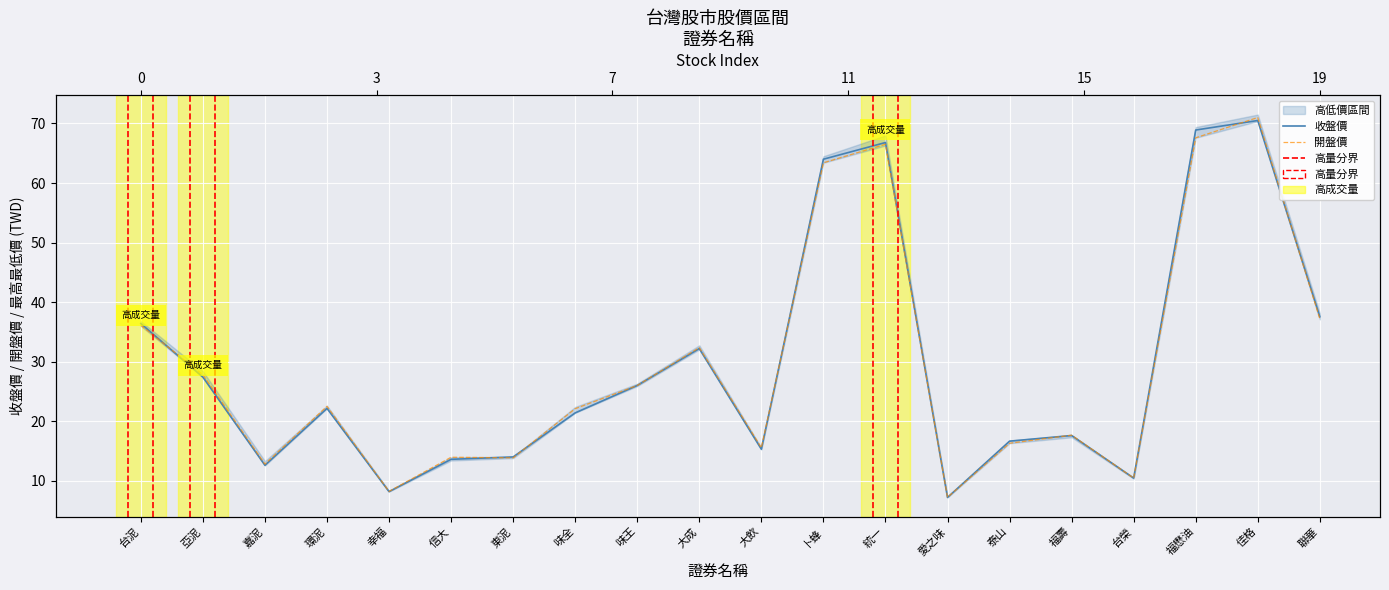

Which series has the largest total across all categories?

收盤價